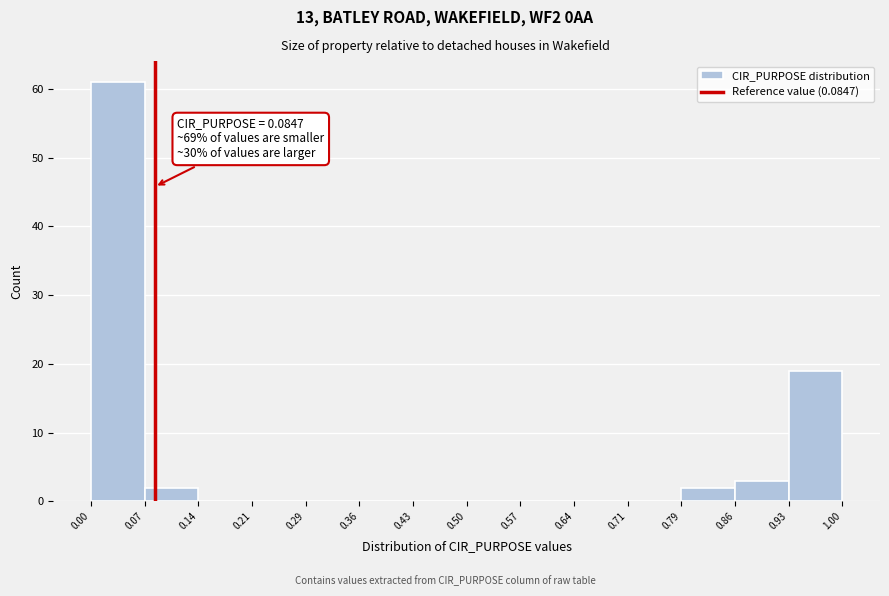

Over which range of the x-axis is the bar tallest?

0.00 to 0.07